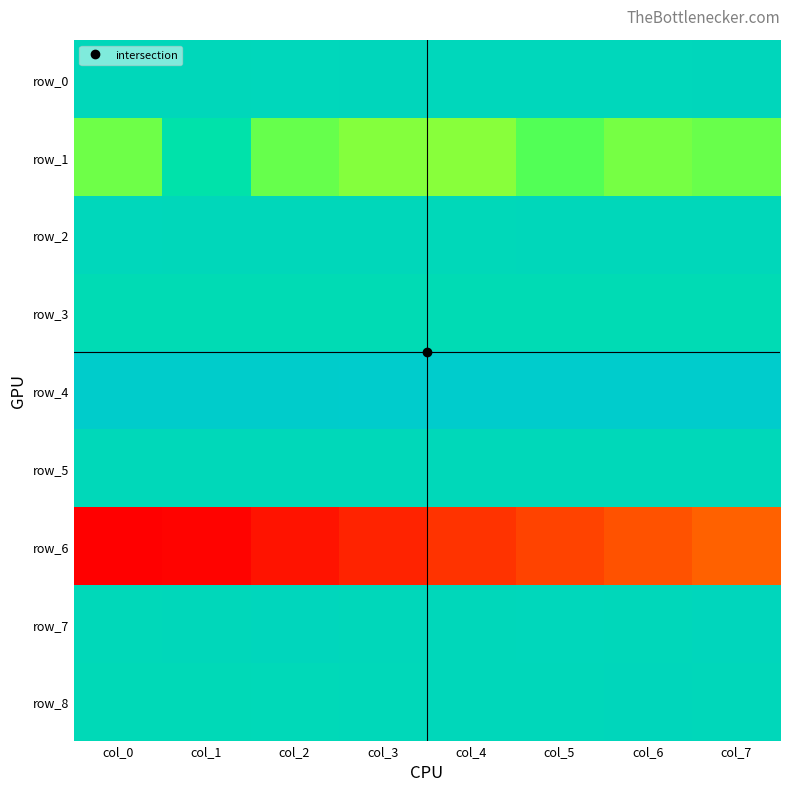

Between col_2 and col_4, which is larger?

col_2